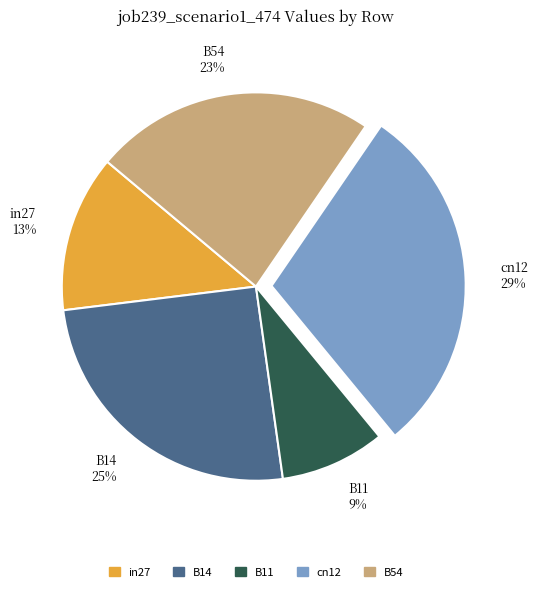

To the nearest percent, what is the average slice percentage?

20%